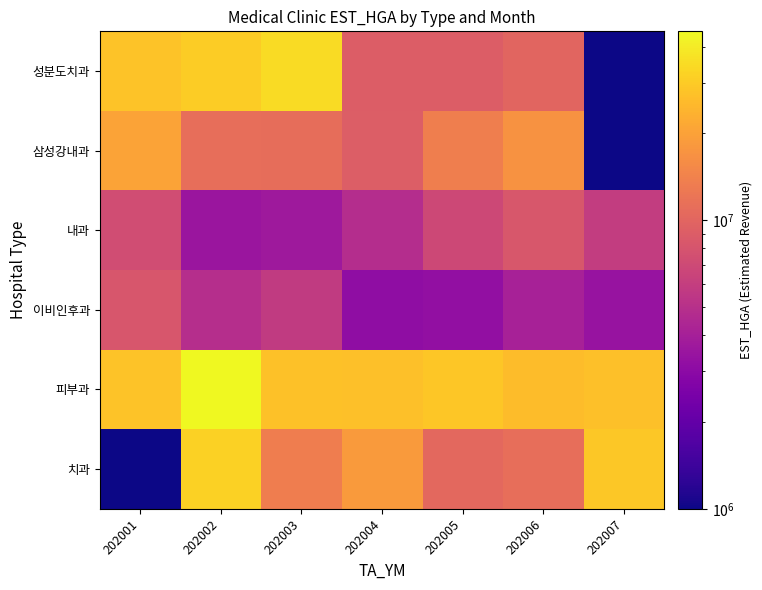

Rank the series at 202003 from highest to lowest value.

성분도치과, 피부과, 치과, 삼성강내과, 이비인후과, 내과